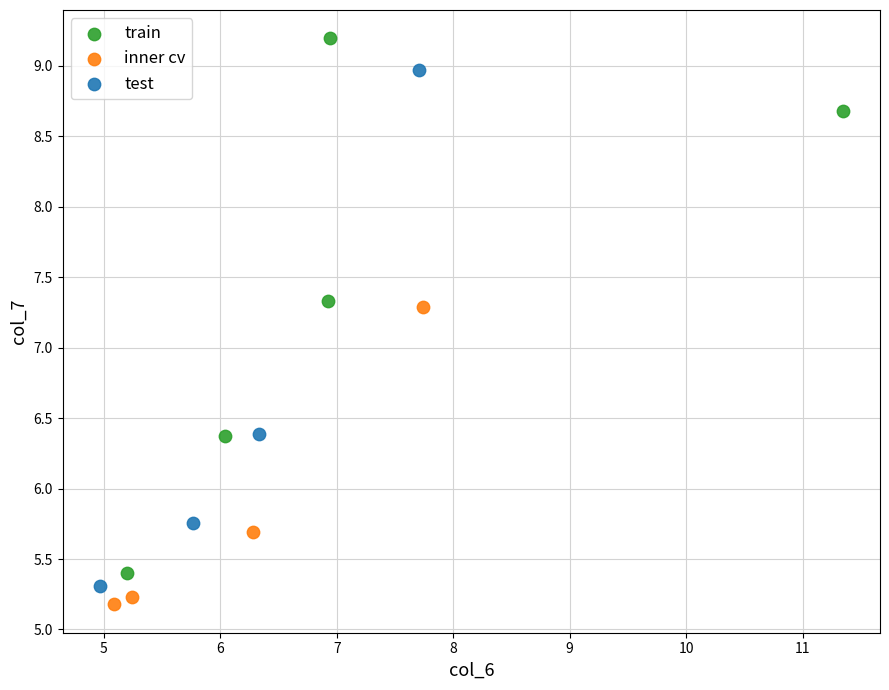

What are all the series names shown in the legend?

train, inner cv, test